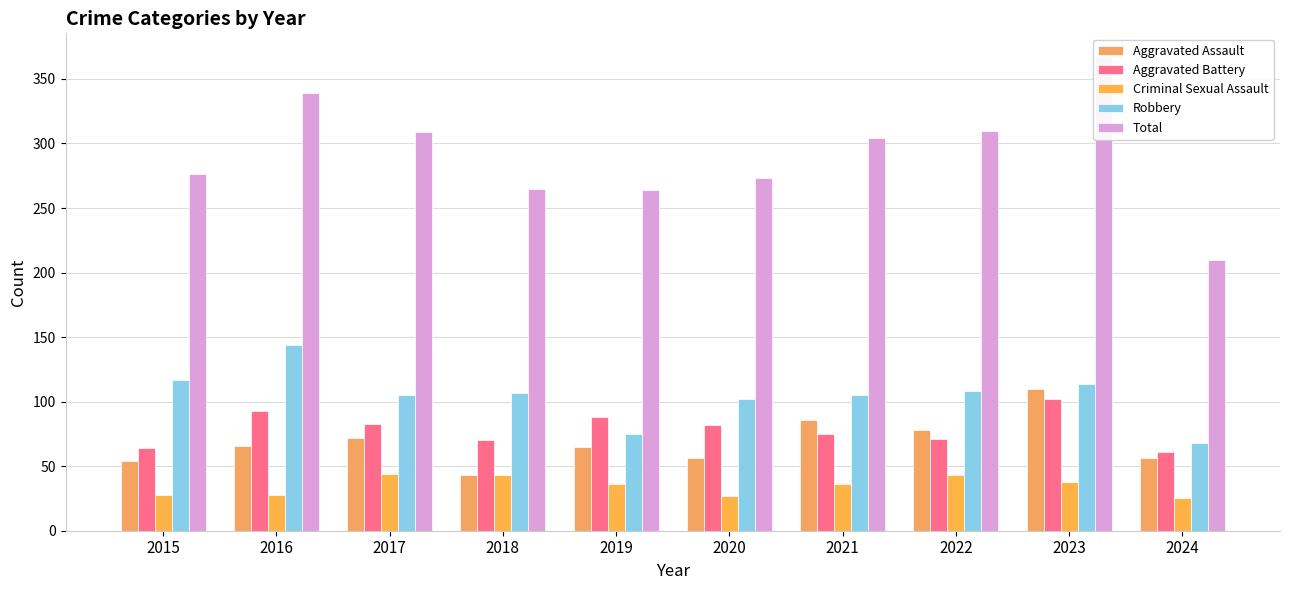

Reading right to left, transcribe all the data shown in this chart.

Aggravated Assault: 2024=56	2023=110	2022=78	2021=86	2020=56	2019=65	2018=43	2017=72	2016=66	2015=54
Aggravated Battery: 2024=61	2023=102	2022=71	2021=75	2020=82	2019=88	2018=70	2017=83	2016=93	2015=64
Criminal Sexual Assault: 2024=25	2023=38	2022=43	2021=36	2020=27	2019=36	2018=43	2017=44	2016=28	2015=28
Robbery: 2024=68	2023=114	2022=108	2021=105	2020=102	2019=75	2018=107	2017=105	2016=144	2015=117
Total: 2024=210	2023=367	2022=310	2021=304	2020=273	2019=264	2018=265	2017=309	2016=339	2015=276